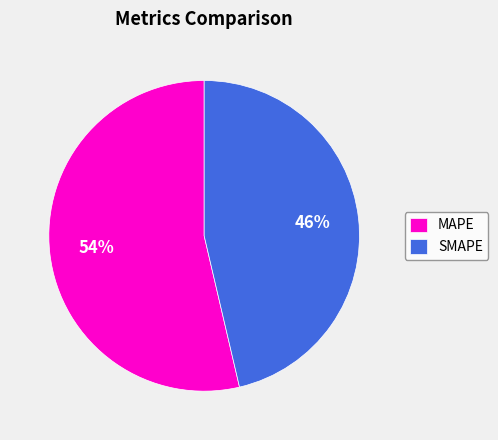

Count the number of slices in the pie.

2